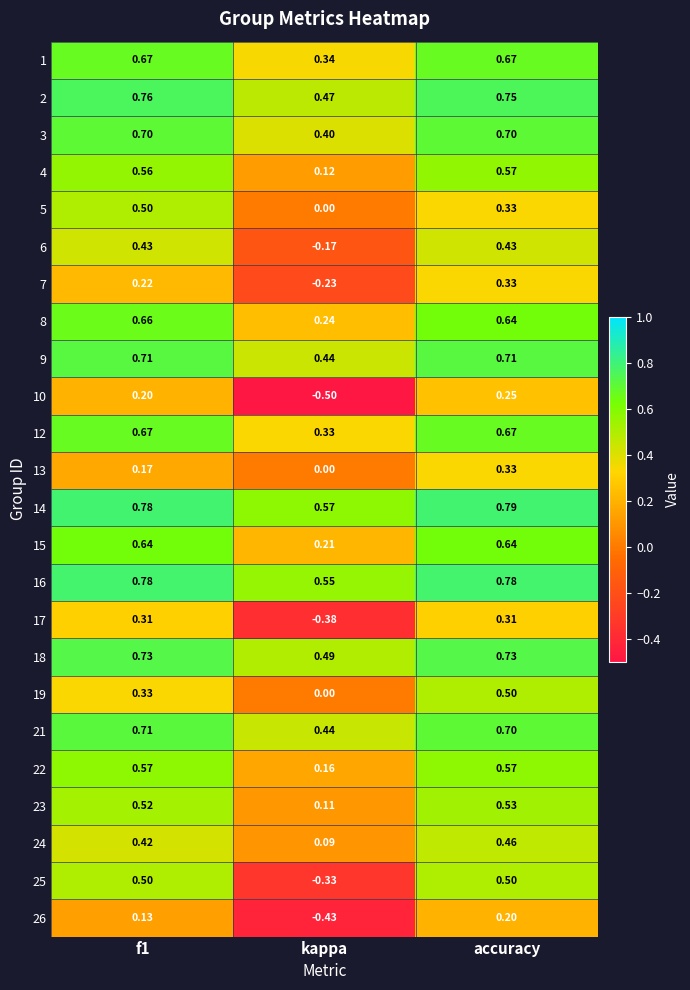

At which category does the chart reach its peak across all series?

accuracy